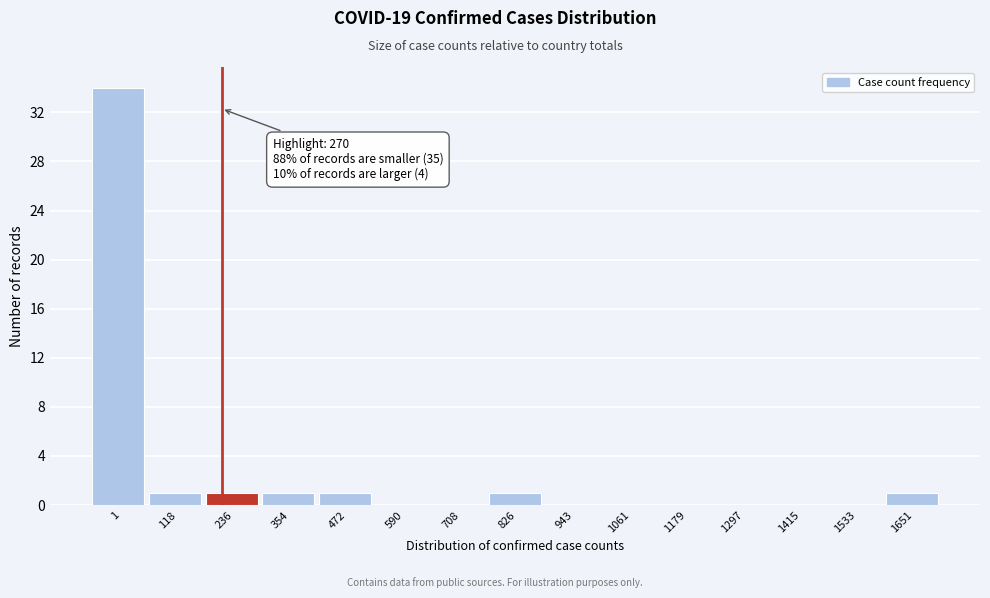

Reading left to right, what are all the values shown in this chart?

1=34	118=1	236=1	354=1	472=1	590=0	708=0	826=1	943=0	1061=0	1179=0	1297=0	1415=0	1533=0	1651=1